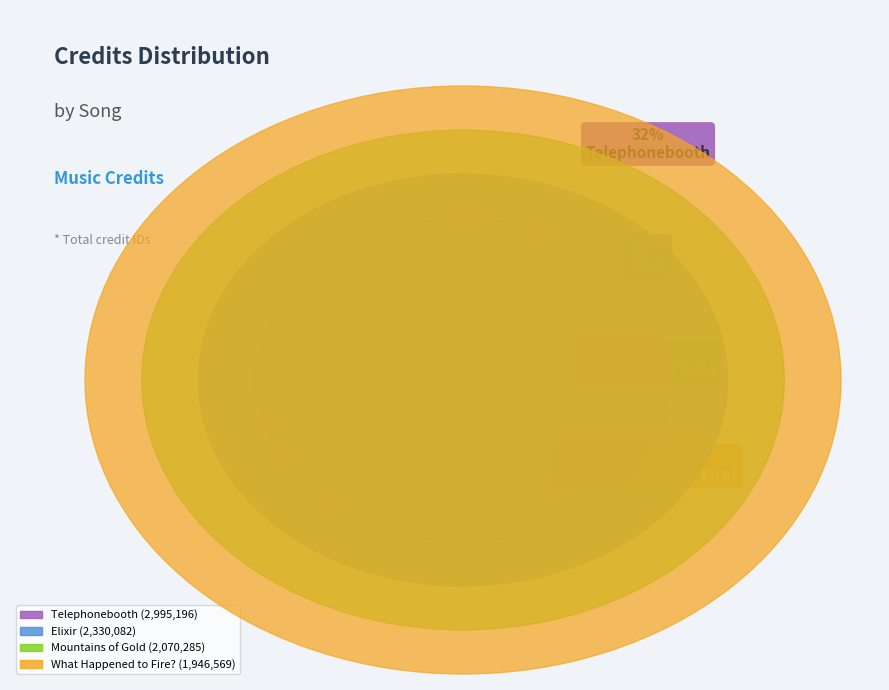

Is there any slice that represents more than half of the pie?

No